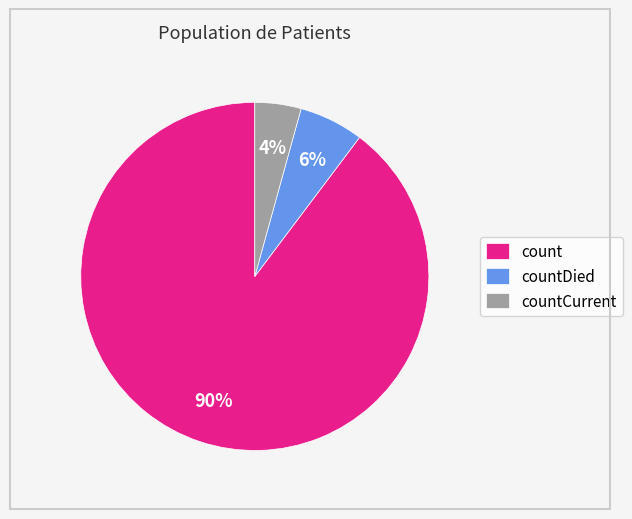

Which has a higher value, count or countDied?

count